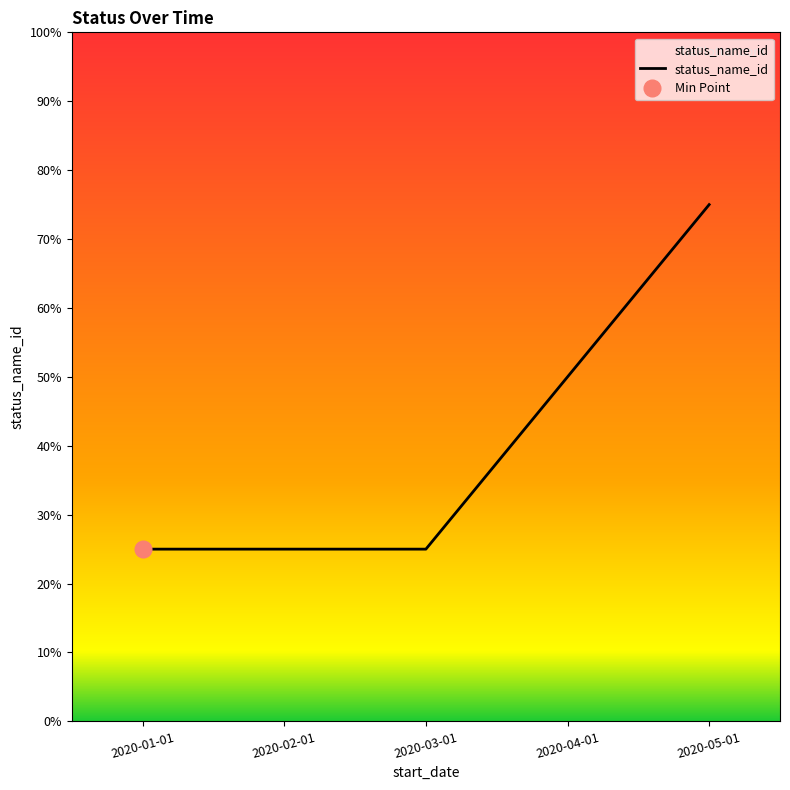

Read the value at 2020-05-01.

3